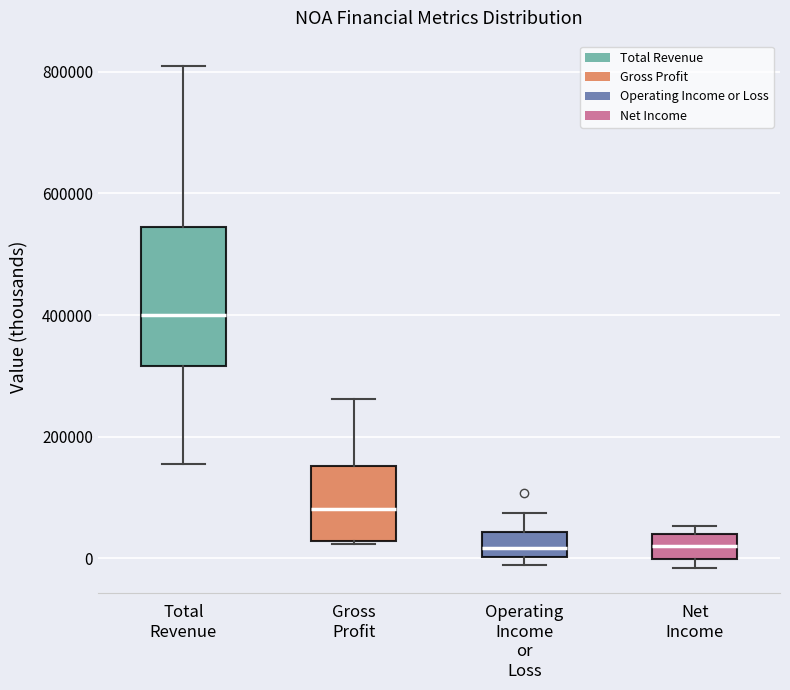

Reading left to right, transcribe this box plot: for each box, give where its median line is, the range the box spans, and where its two whiskers end, as read against the y-axis. The values are not printed on the chart, so give them approximately, as read against the axis.

Total Revenue: median 400000, box 320000 to 540000, whiskers 160000 to 820000
Gross Profit: median 80000, box 20000 to 160000, whiskers 20000 to 260000
Operating Income or Loss: median 20000, box 0 to 40000, whiskers -20000 to 80000
Net Income: median 20000, box 0 to 40000, whiskers -20000 to 60000